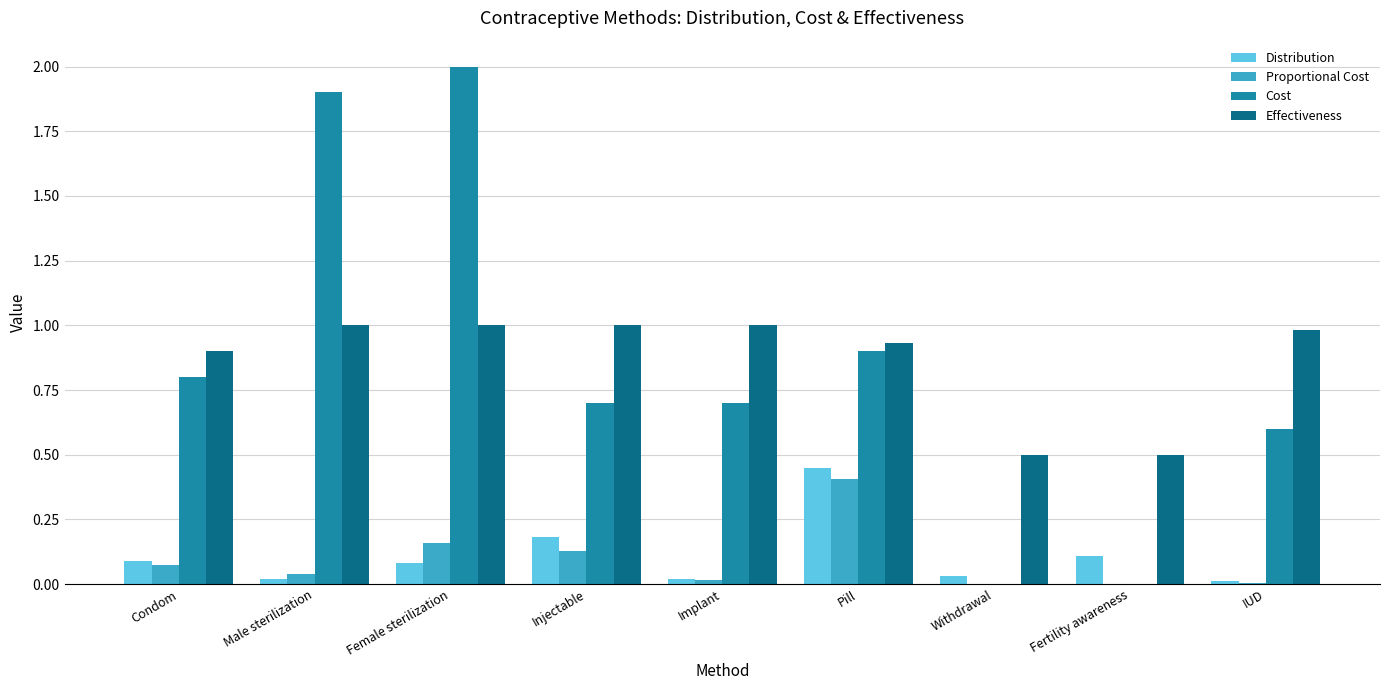

What are all the series names shown in the legend?

Distribution, Proportional Cost, Cost, Effectiveness